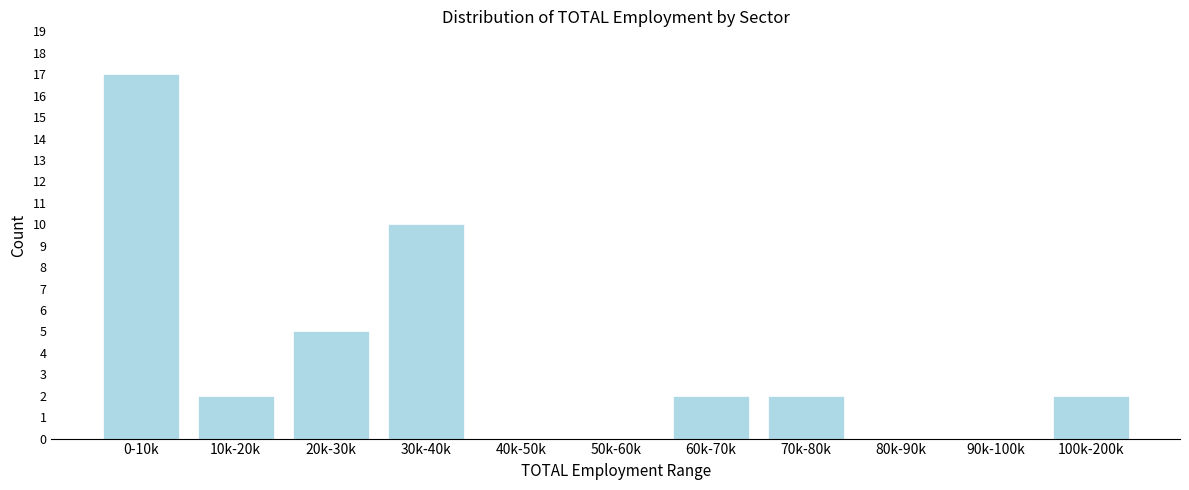

Reading left to right, what are all the values shown in this chart?

0-10k=17	10k-20k=2	20k-30k=5	30k-40k=10	40k-50k=0	50k-60k=0	60k-70k=2	70k-80k=2	80k-90k=0	90k-100k=0	100k-200k=2